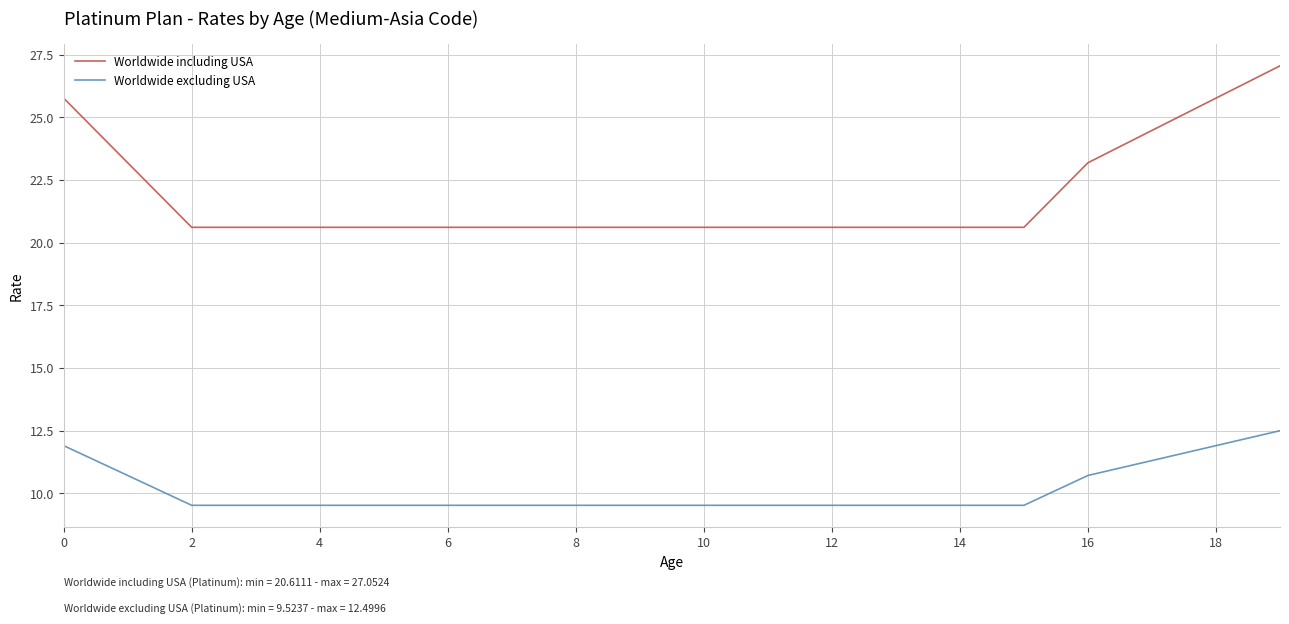

How many lines are shown in the chart?

2